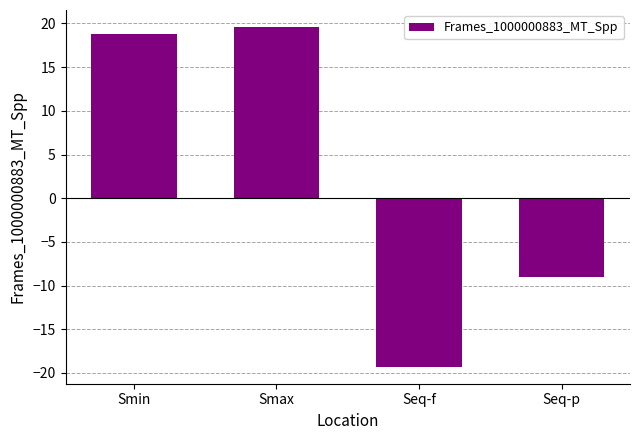

How many values are below zero?

2